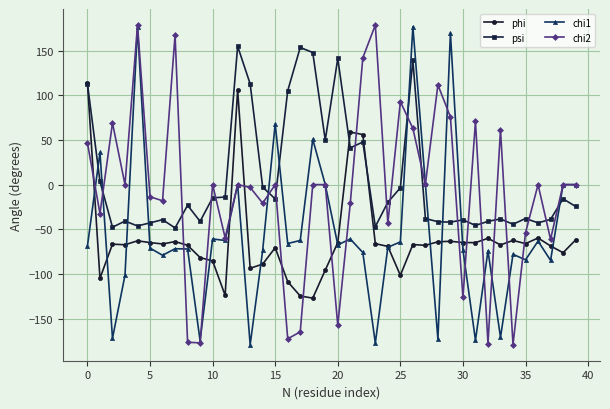

True or false: chi1 and phi cross at least once.

True